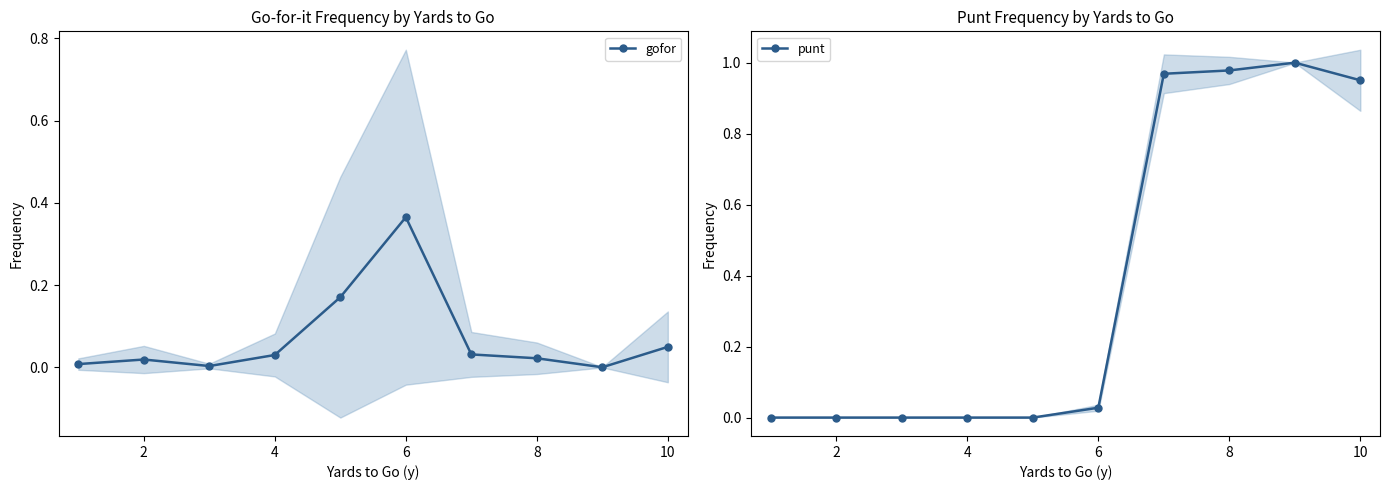

The value of gofor at 4 is 0.0. True or false?

False